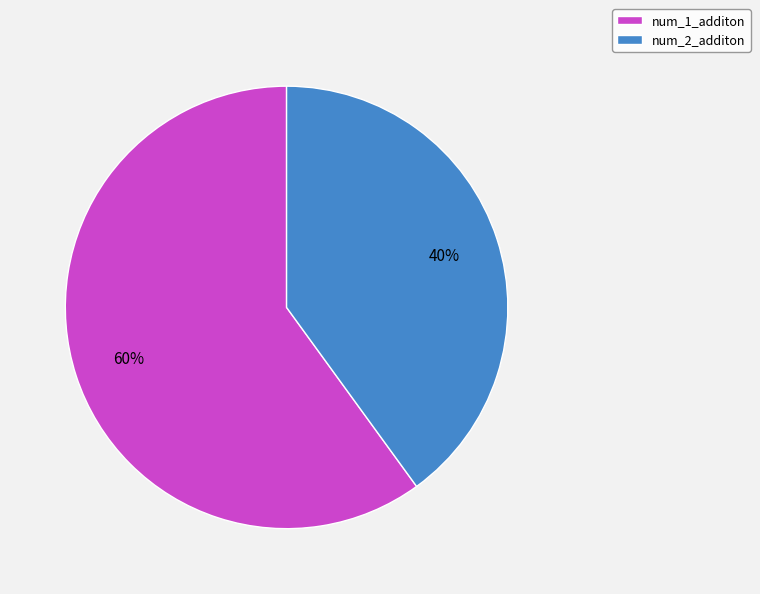

Which slice is the largest?

num_1_additon